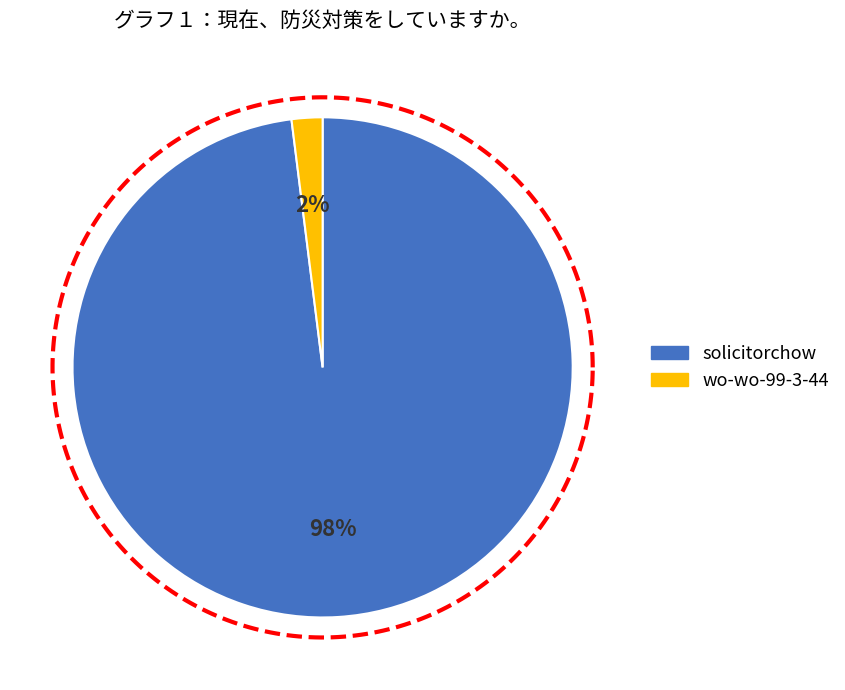

The wo-wo-99-3-44 slice represents 1% of the pie. True or false?

False